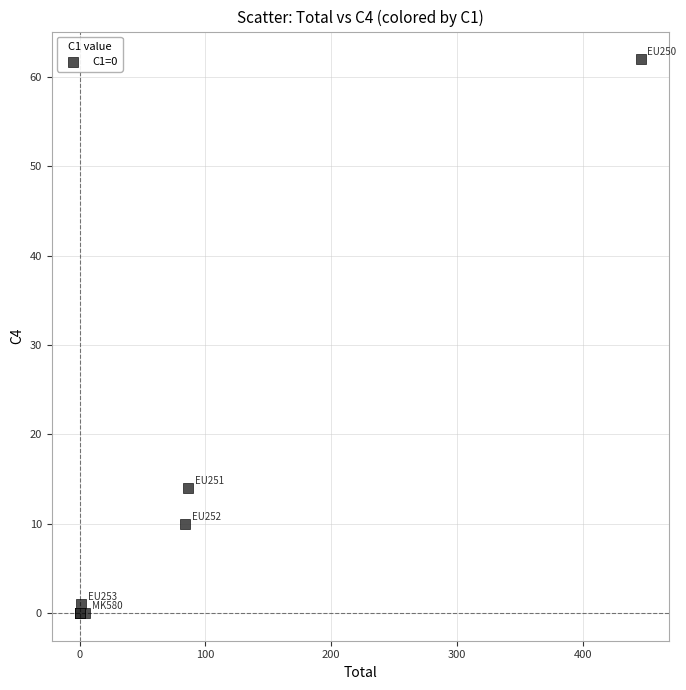

What Y value in the scatter plot is closest to 31?

14